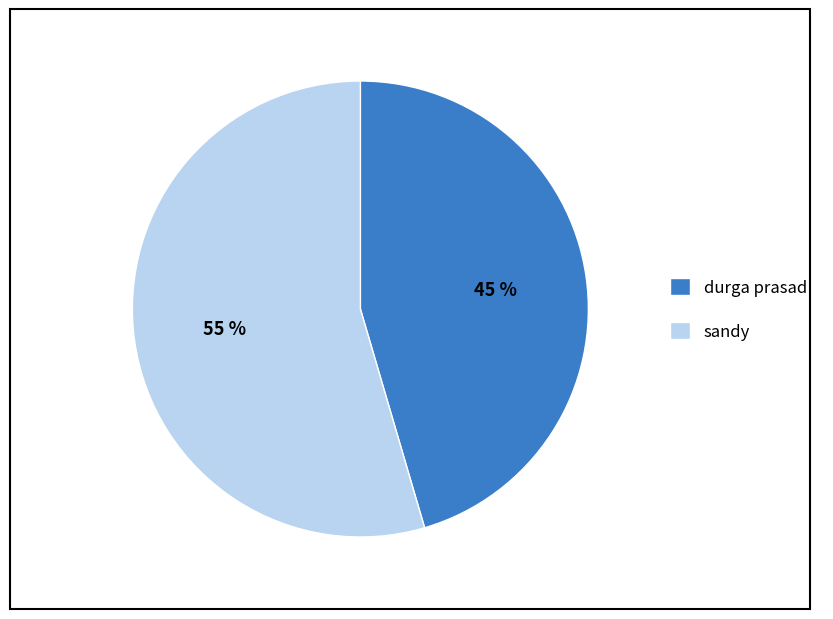

To the nearest percent, what is the combined percentage of durga prasad and sandy?

100%